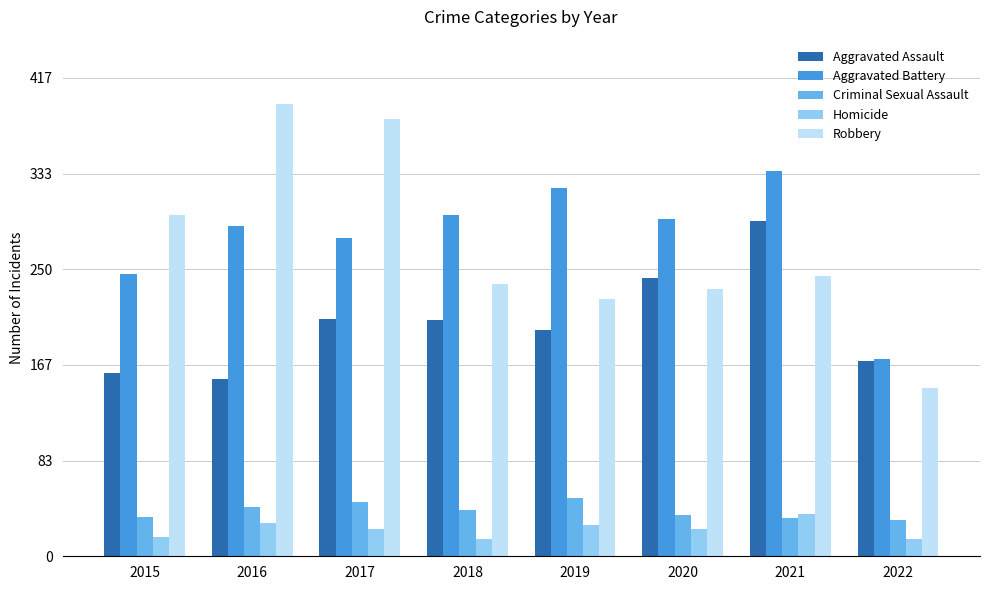

Does the chart contain any negative values?

No